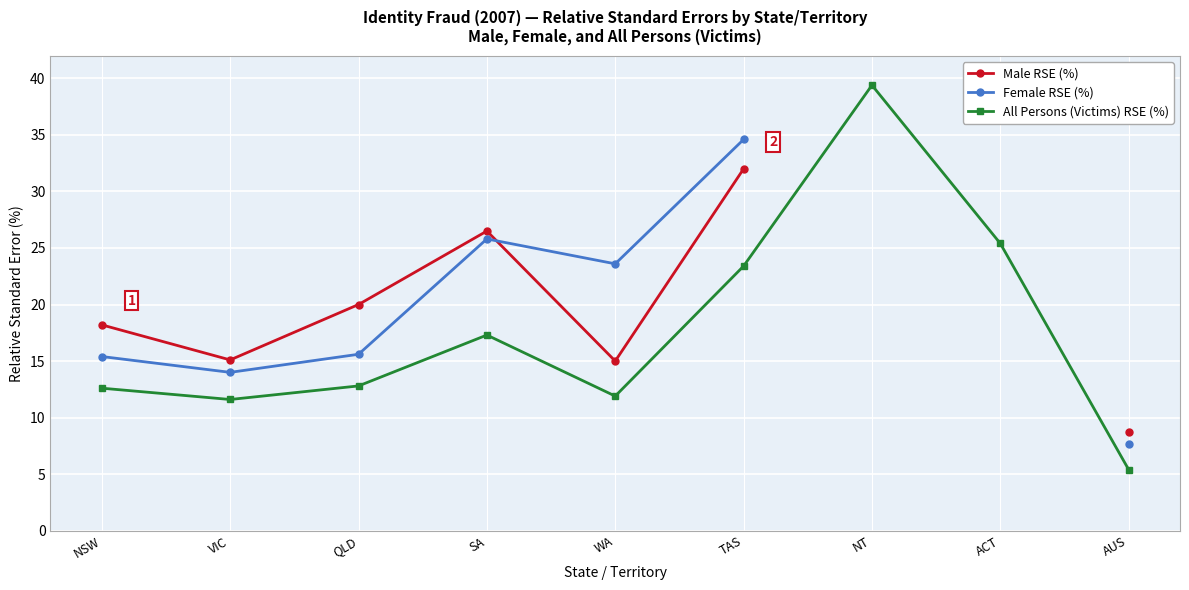

Where is the first local minimum for All Persons (Victims) RSE (%)?

VIC